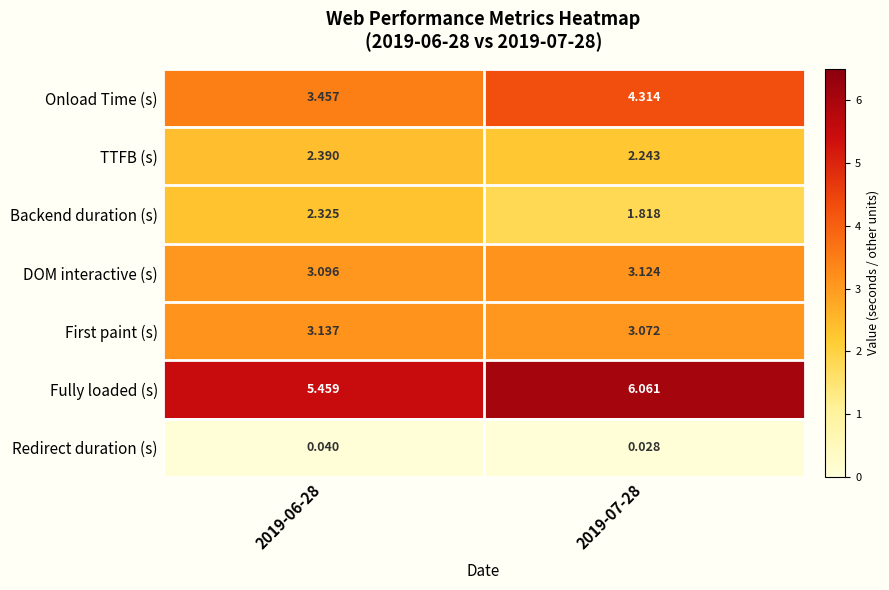

Which series has the largest total across all categories?

Fully loaded (s)